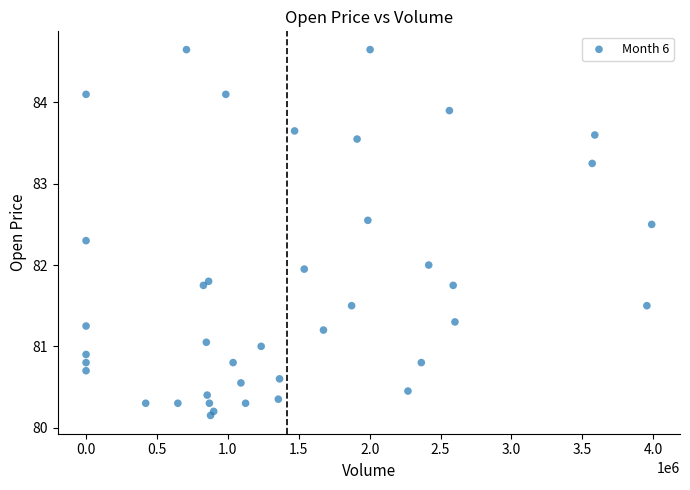

What is the range of Y values (max minus min)?

4.5